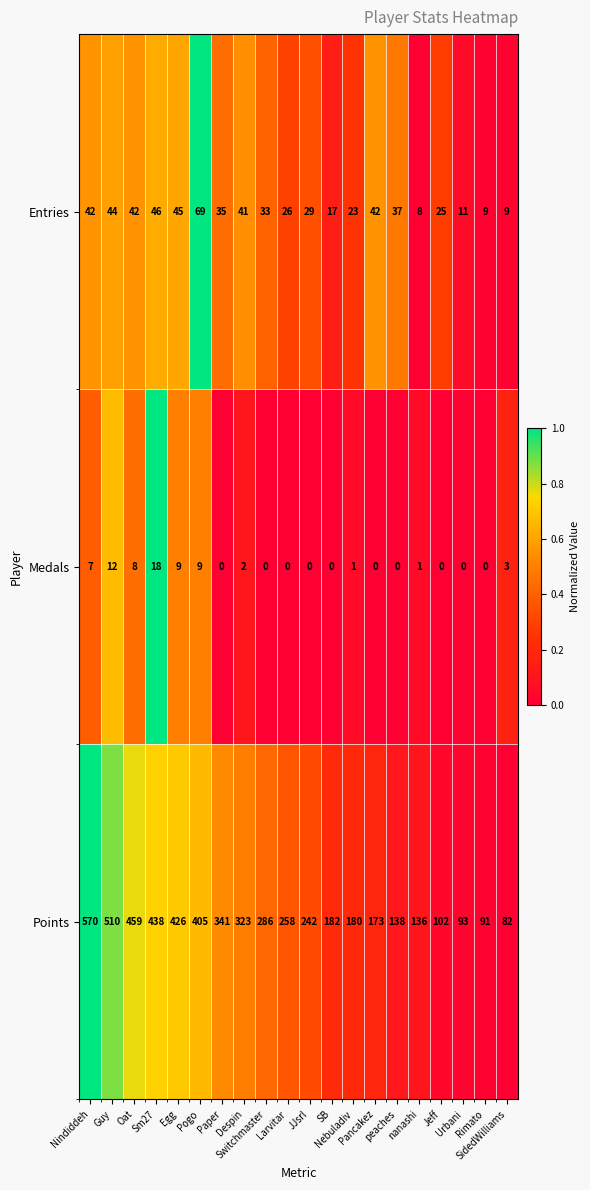

What is the sum of all Entries values?

633